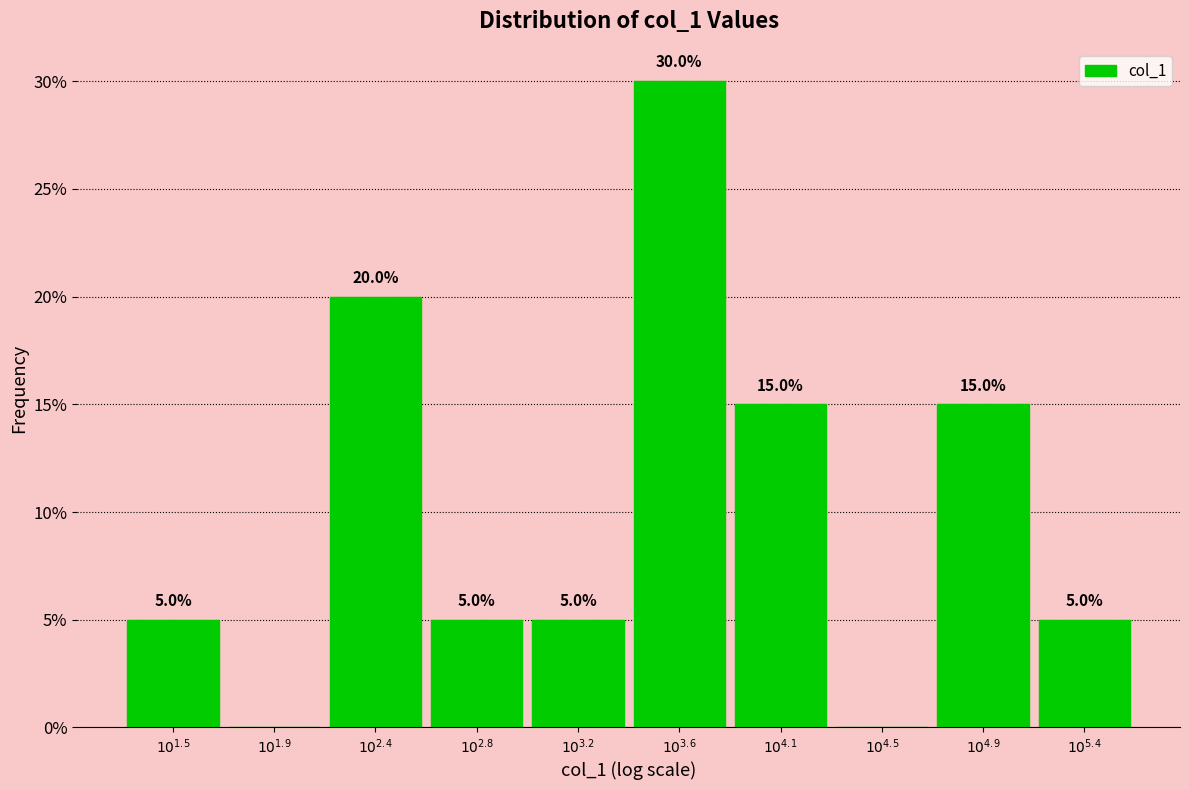

What is the greatest value displayed?

30